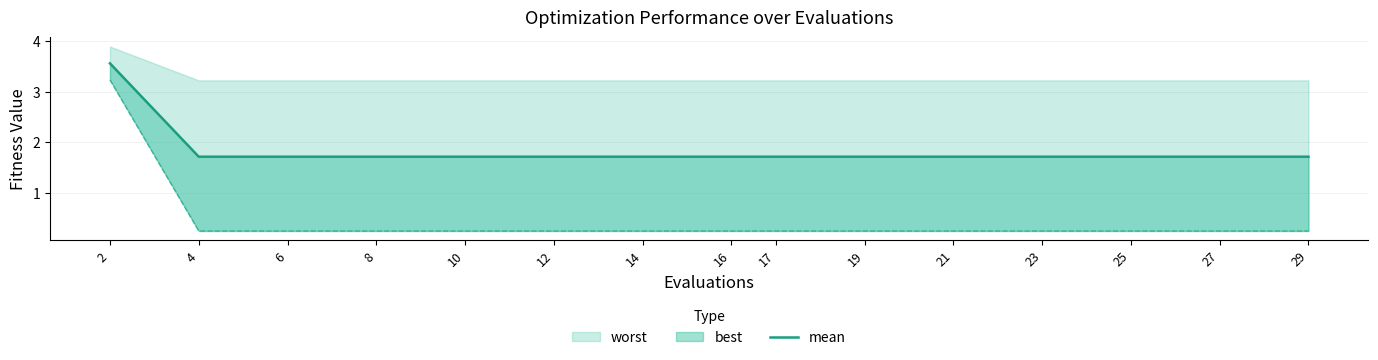

List the labels in order of value, largest first.

2, 4, 6, 8, 10, 12, 14, 16, 17, 19, 21, 23, 25, 27, 29